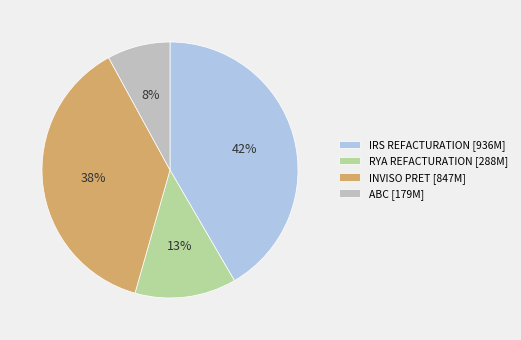

To the nearest percent, what is the difference between the largest and smallest slice percentages?

34%